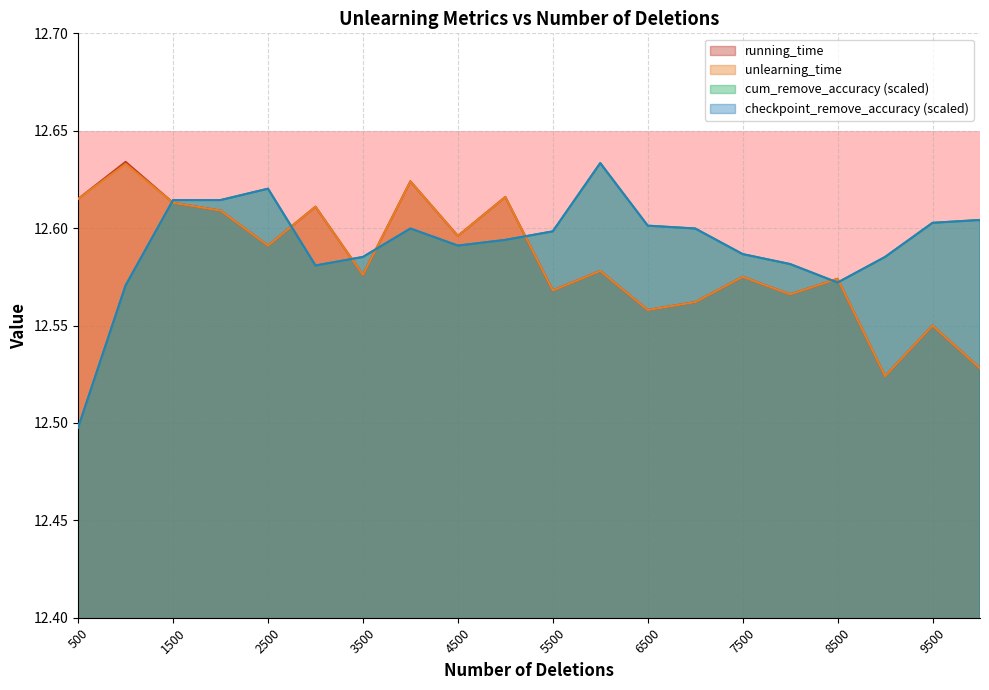

Between 2500 and 10000, which series saw the biggest shift?

running_time